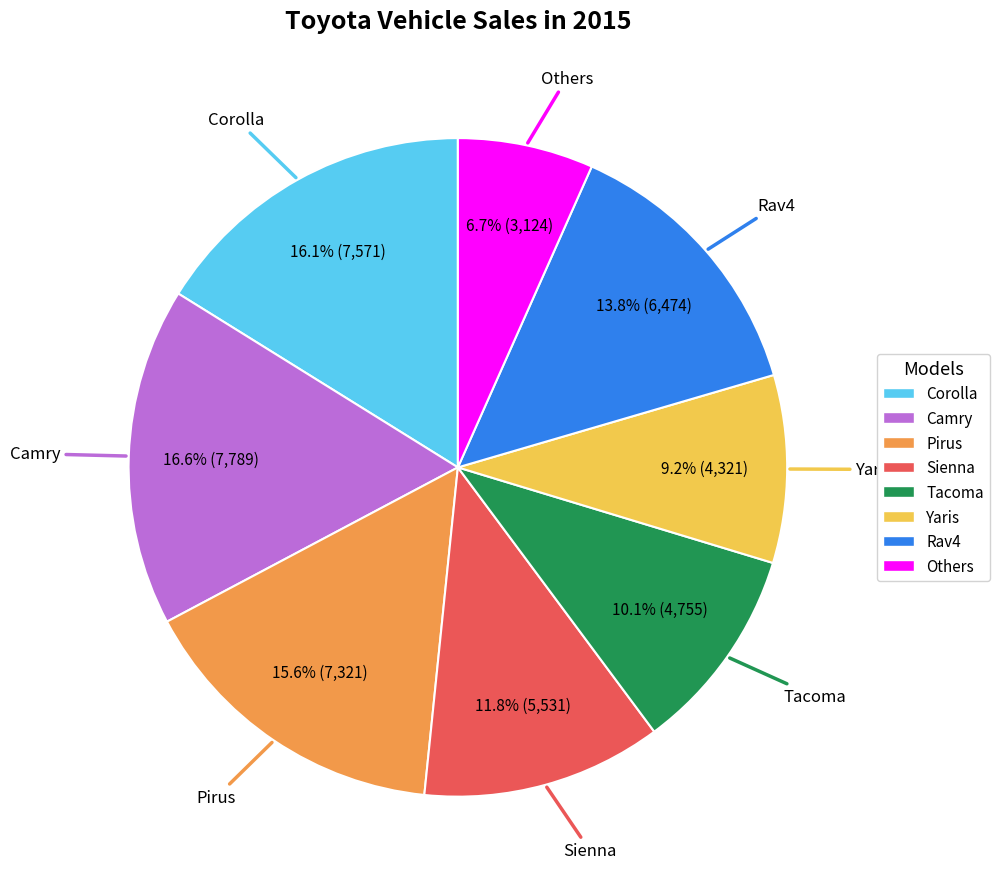

To the nearest percent, what portion does Camry represent?

17%